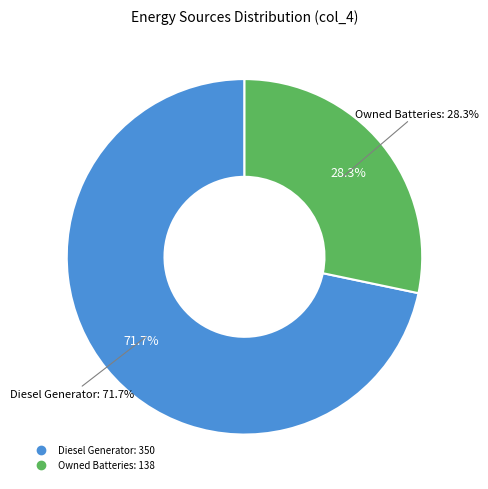

The Owned PV slice represents 0% of the pie. True or false?

True